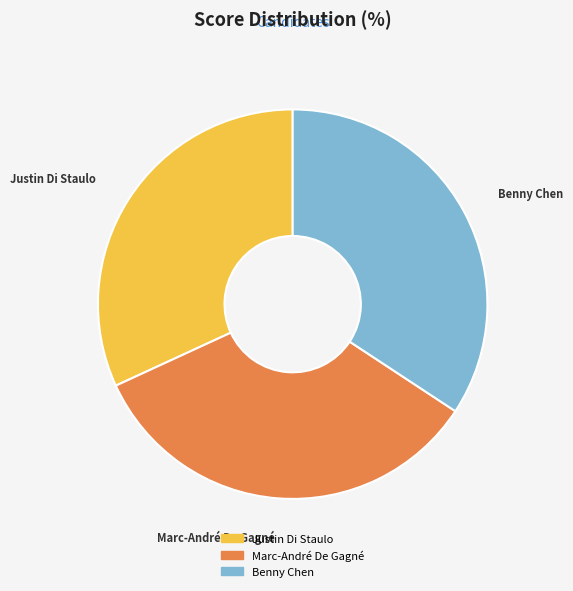

Which has a higher value, Marc-André De Gagné or Justin Di Staulo?

Marc-André De Gagné